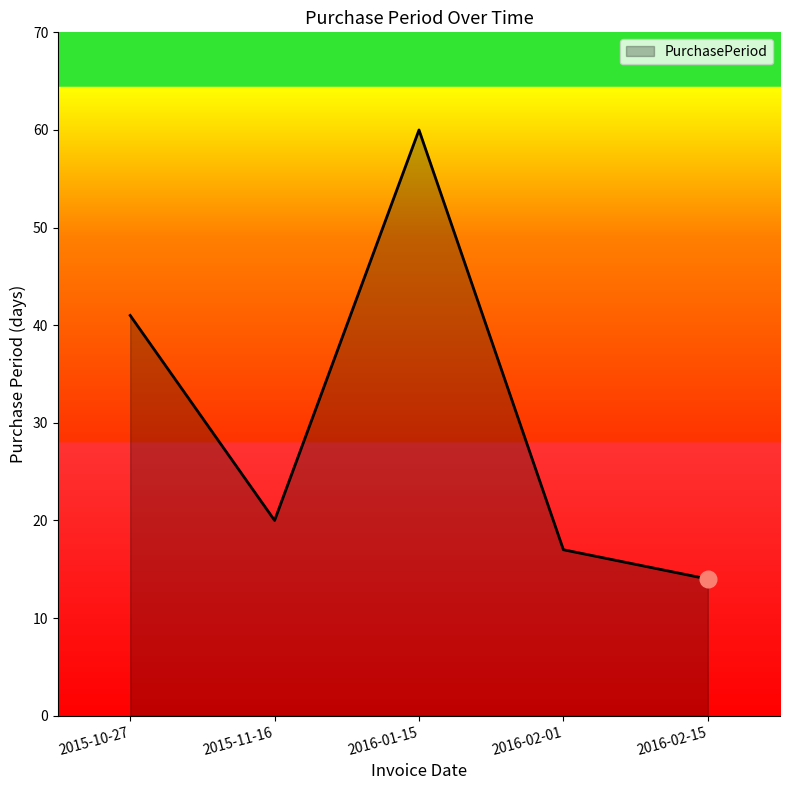

Between 2015-11-16 and 2015-10-27, which is larger?

2015-10-27